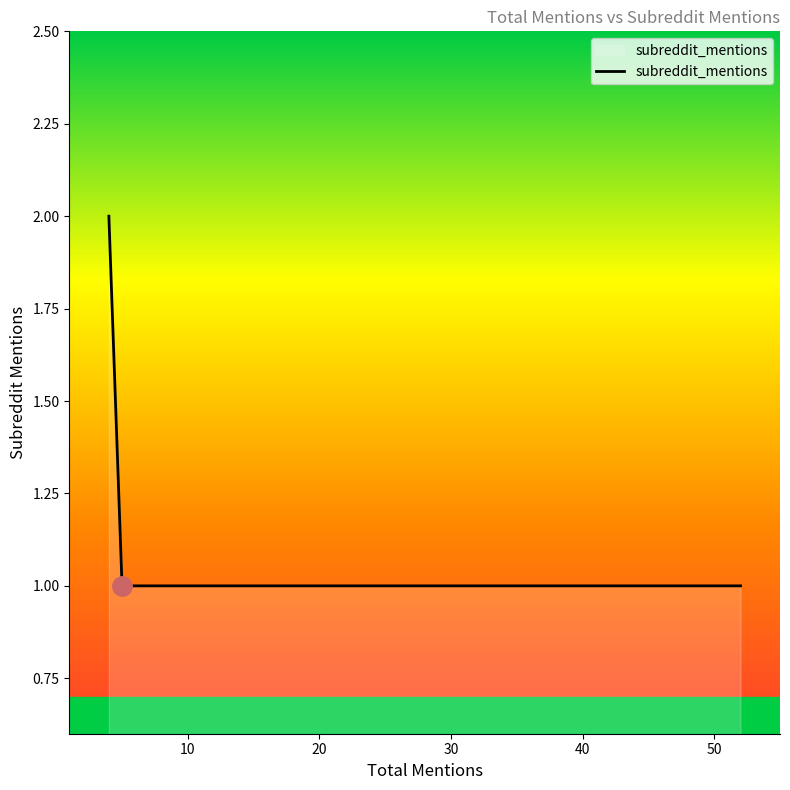

What is the sum of all values?

6